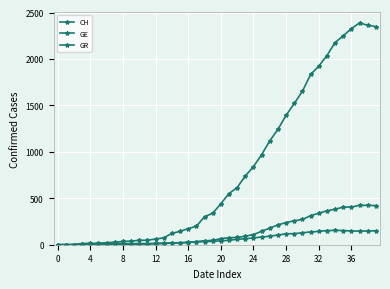

Which series has the largest total across all categories?

CH